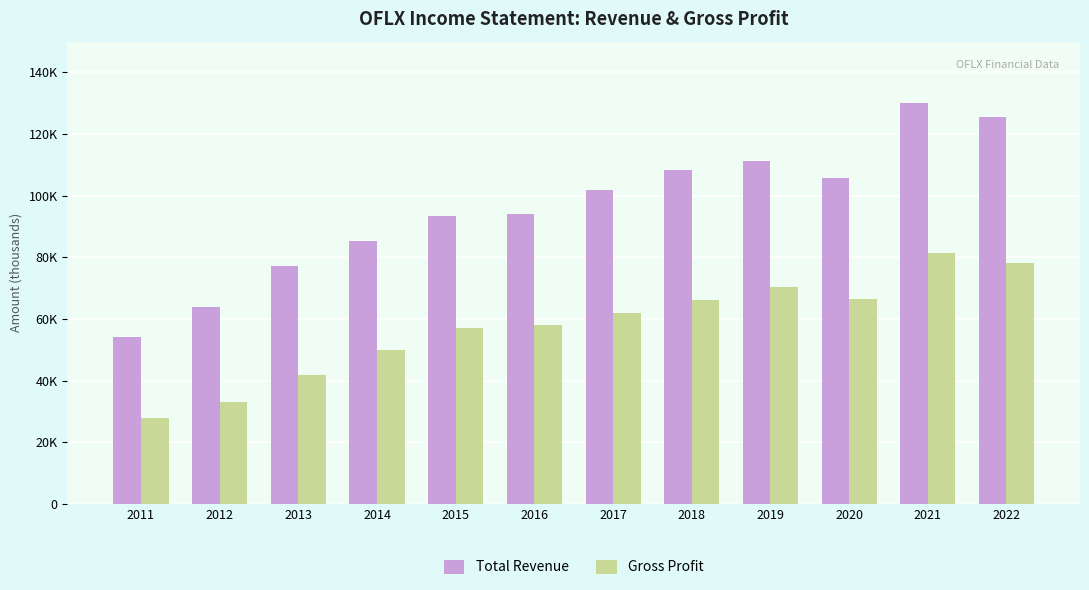

What are all the series names shown in the legend?

Total Revenue, Gross Profit